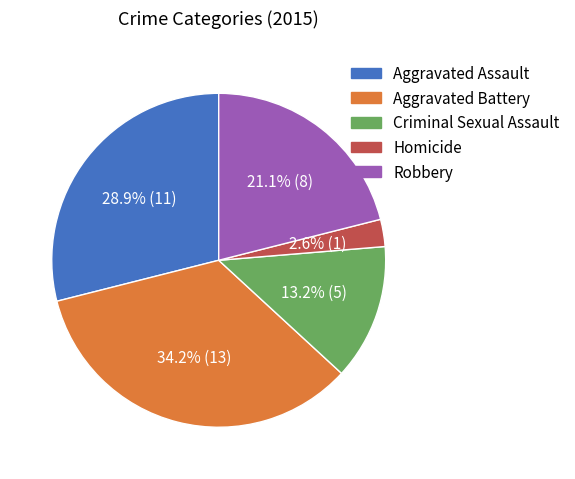

Which slice is the smallest?

Homicide